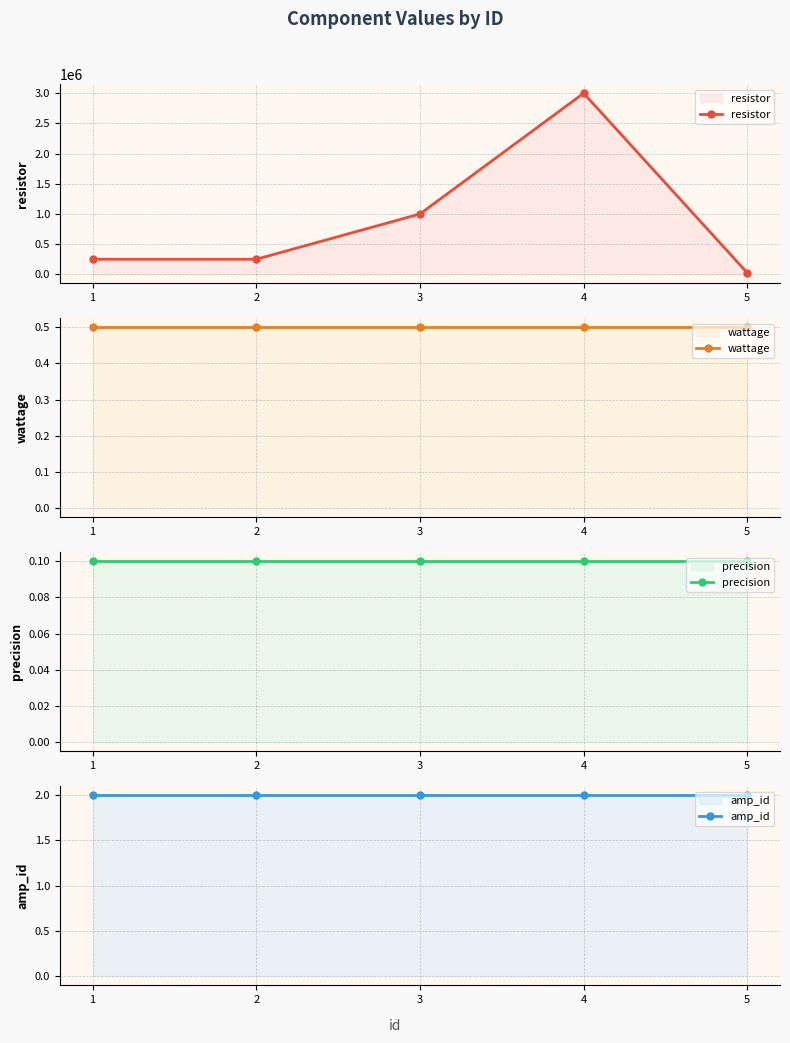

True or false: amp_id and resistor cross at least once.

False